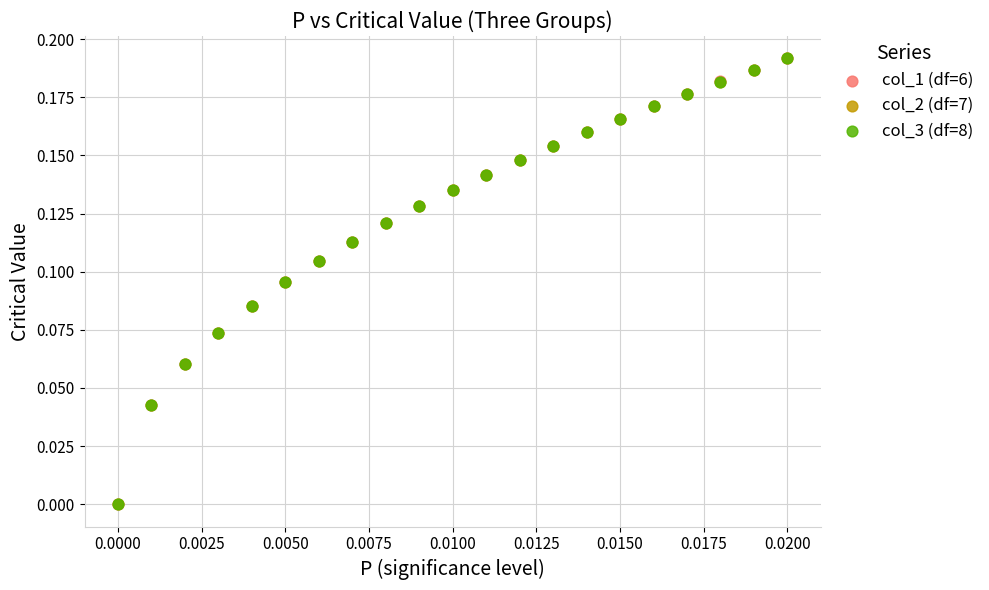

What are all the series names shown in the legend?

col_1 (df=6), col_2 (df=7), col_3 (df=8)